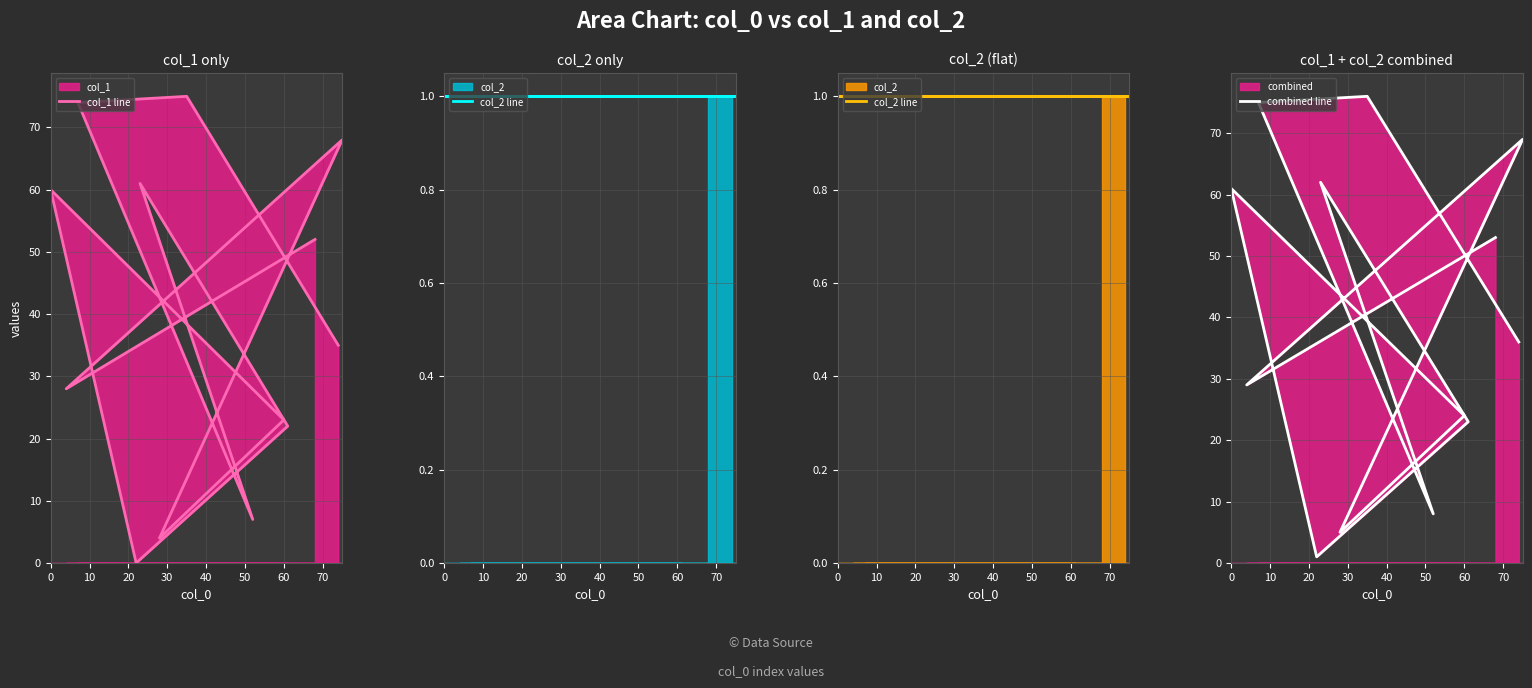

Which series has the widest spread of values?

col_1 line